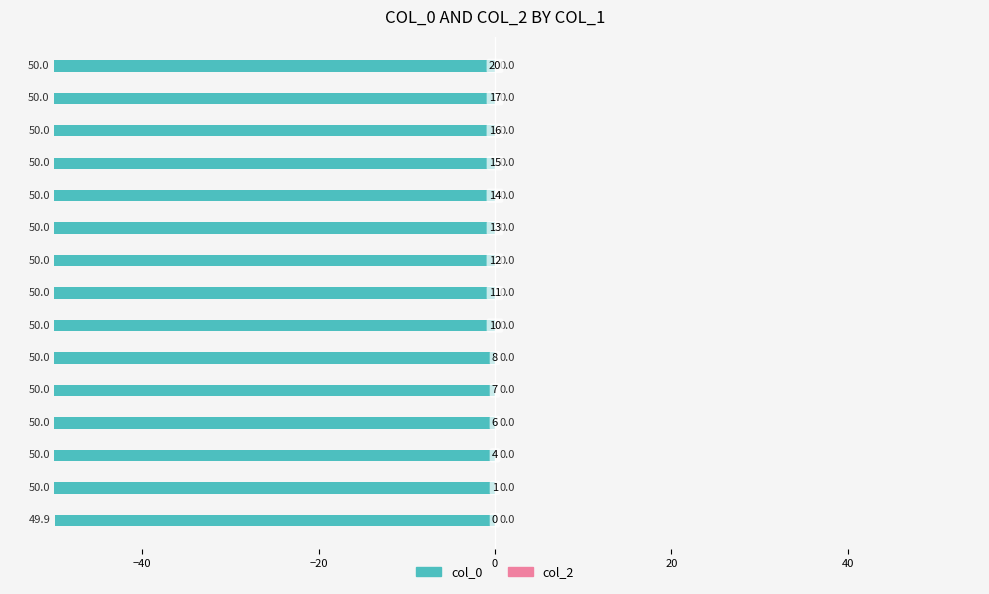

Does the chart contain any negative values?

Yes